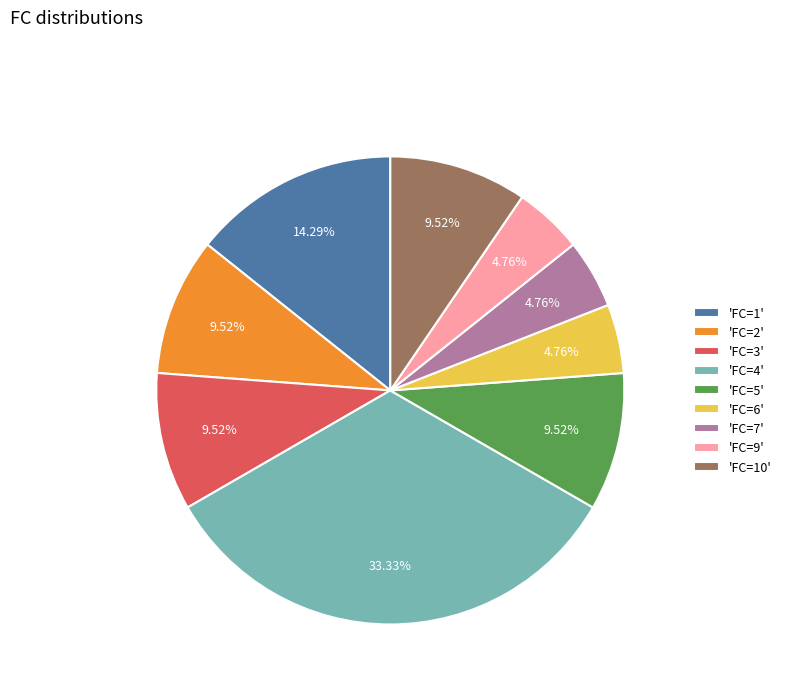

Do 'FC=2' and 'FC=10' together represent more than half of the pie?

No